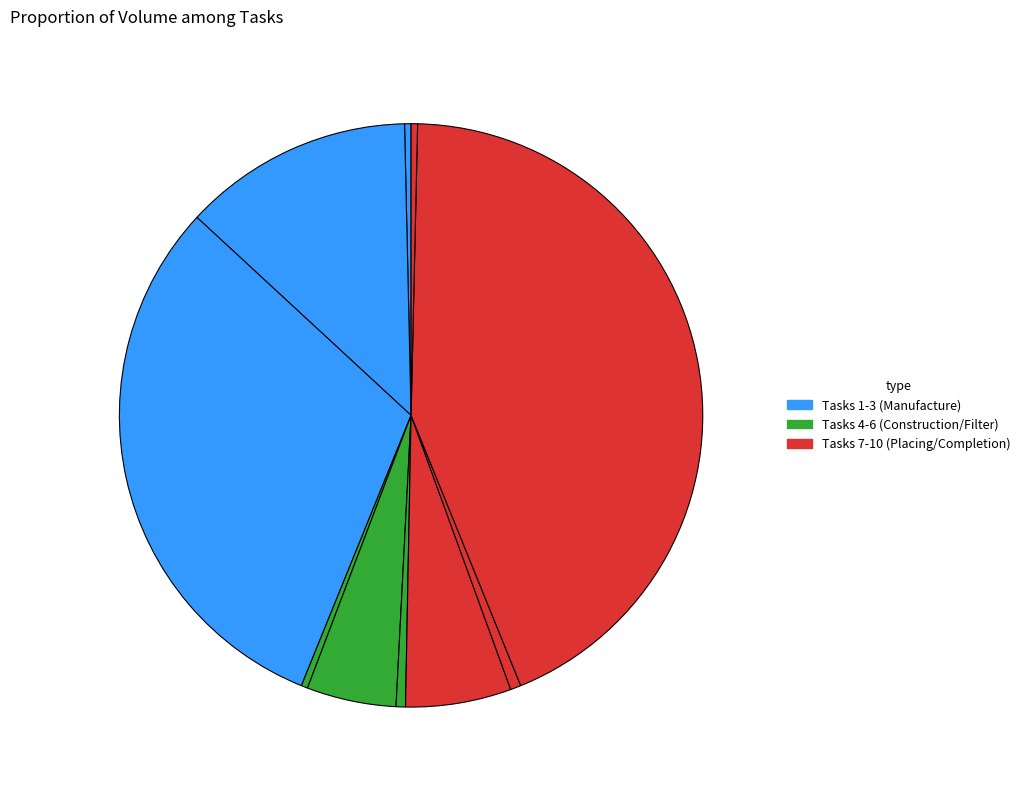

To the nearest percent, what is the difference between the largest and smallest slice percentages?

43%